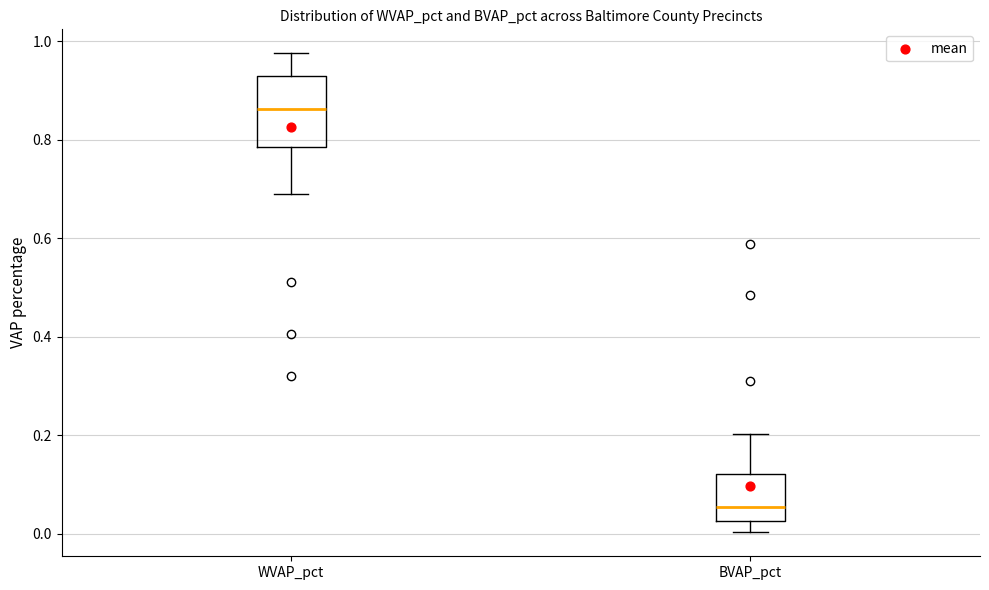

Reading left to right, read every box against the y-axis: the position of its median line, the range the box covers, and the ends of its whiskers. The values are not printed on the chart, so give them approximately, as read against the axis.

WVAP_pct: median 0.86, box 0.78 to 0.92, whiskers 0.68 to 0.98
BVAP_pct: median 0.06, box 0.02 to 0.12, whiskers 0.00 to 0.20